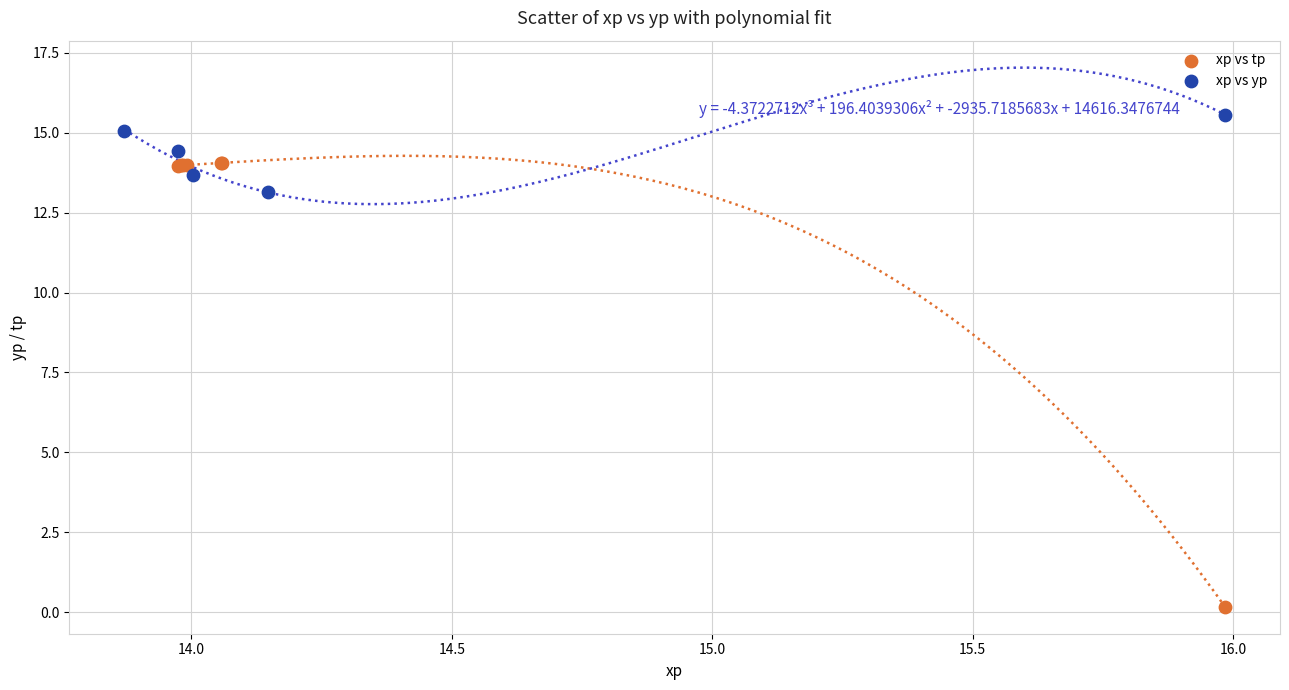

Which series has the widest spread of Y values?

xp vs tp